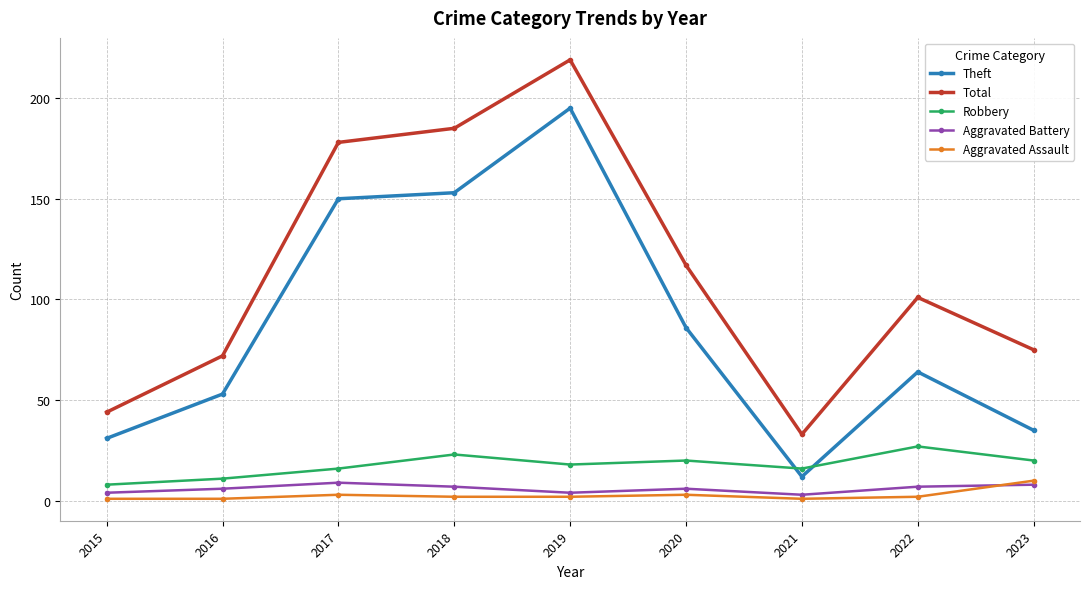

Rank the series at 2022 from highest to lowest value.

Total, Theft, Robbery, Aggravated Battery, Aggravated Assault